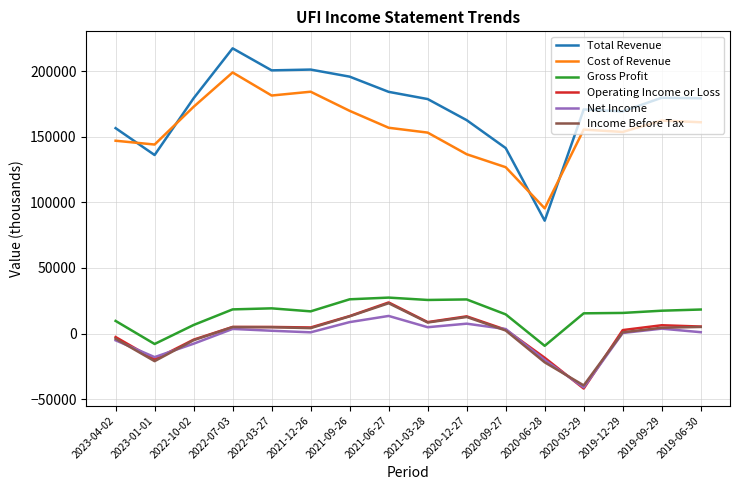

Does the chart display data point markers on the line(s)?

No